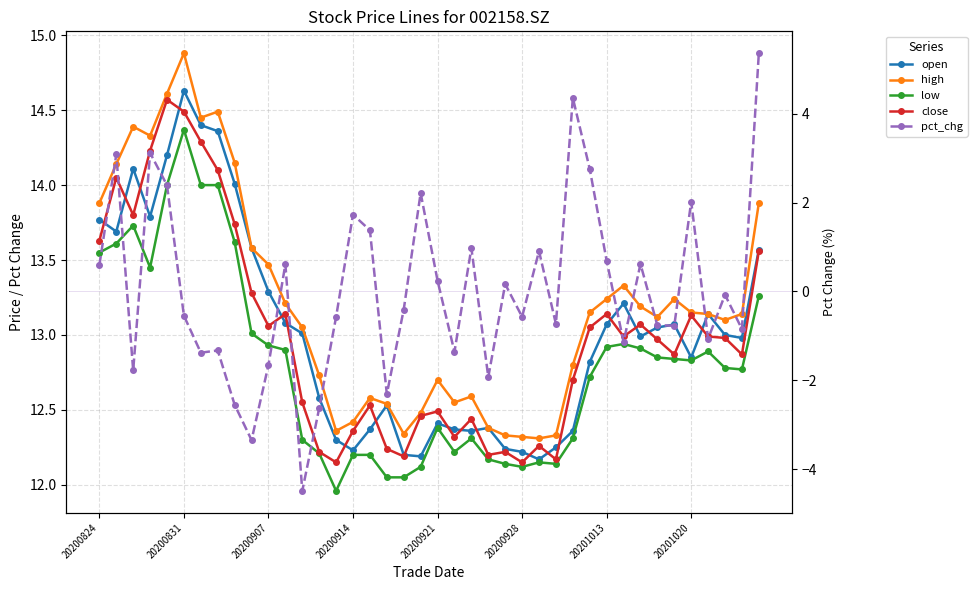

Between 20200831 and 16, which is larger?

20200831